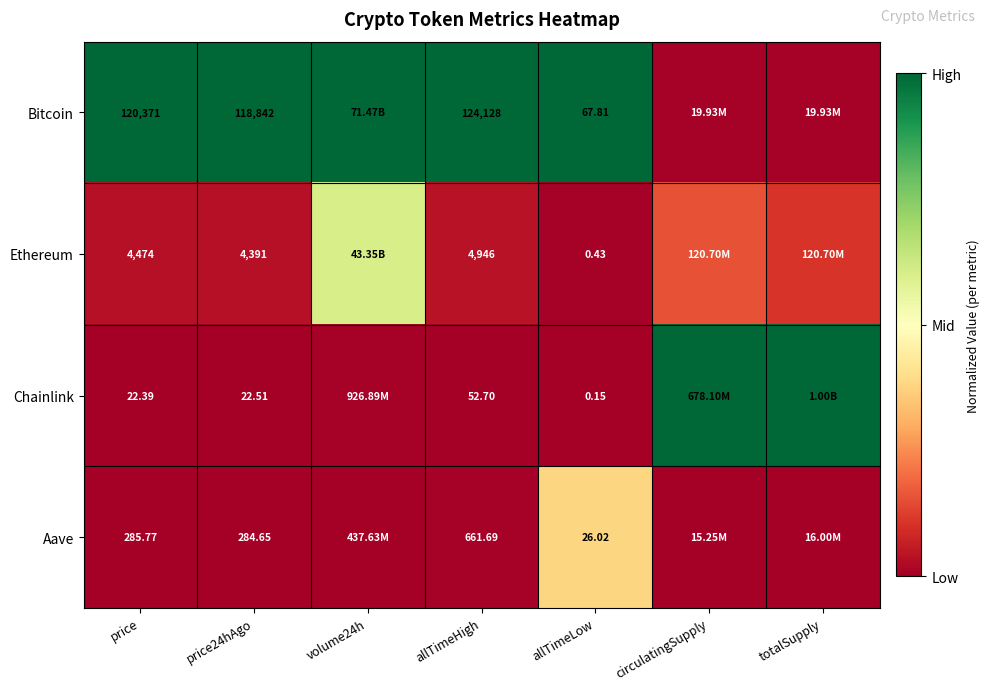

Rank the series at allTimeHigh from lowest to highest value.

Chainlink, Aave, Ethereum, Bitcoin